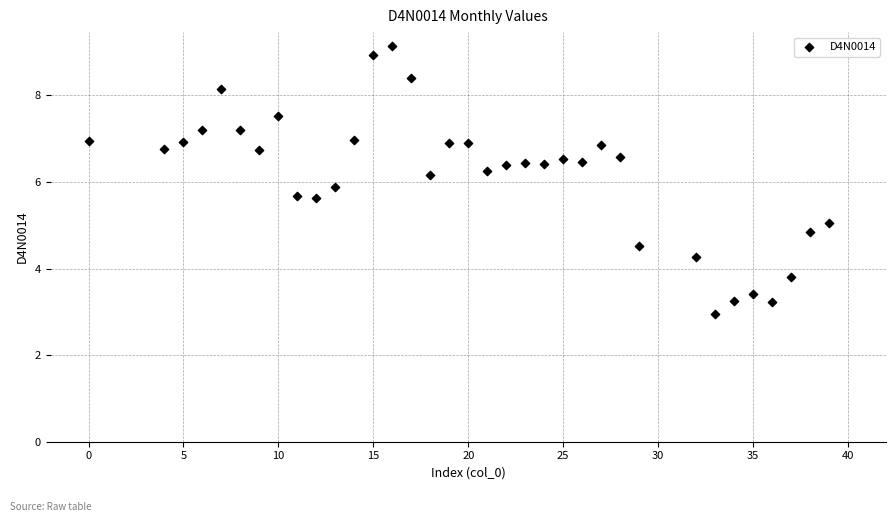

What is the range of X values (max minus min)?

39.0